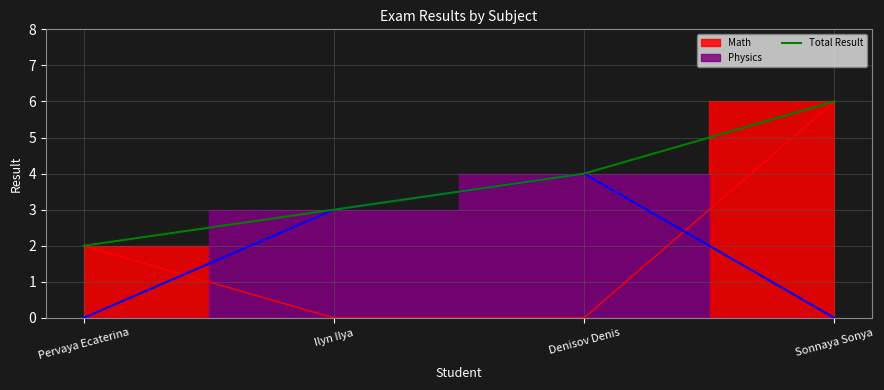

Reading right to left, what are all the values shown in this chart?

Sonnaya Sonya=6	Denisov Denis=4	Ilyn Ilya=3	Pervaya Ecaterina=2